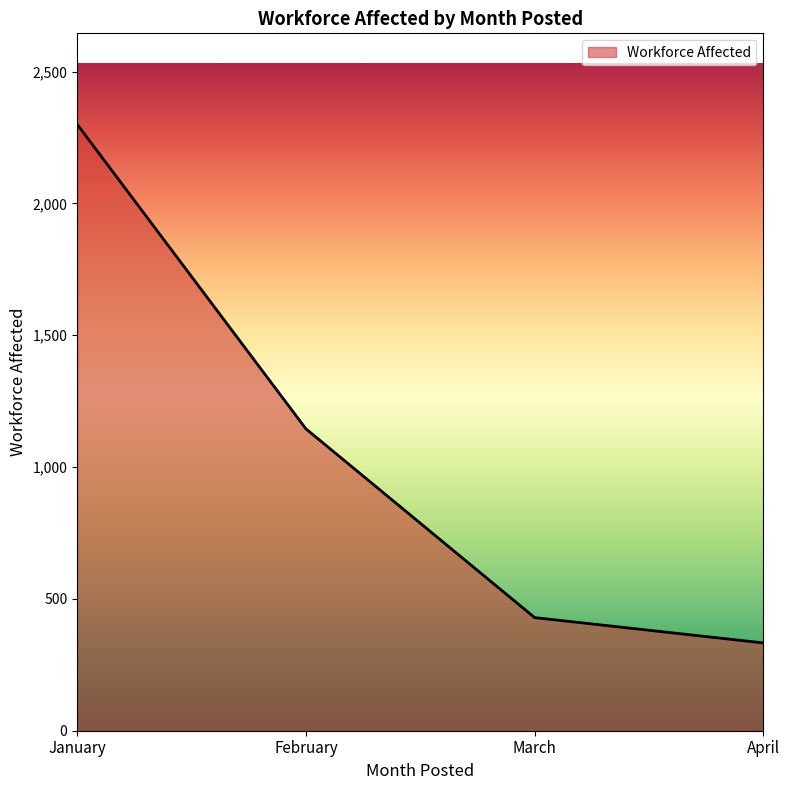

At which category does the chart reach its peak across all series?

January